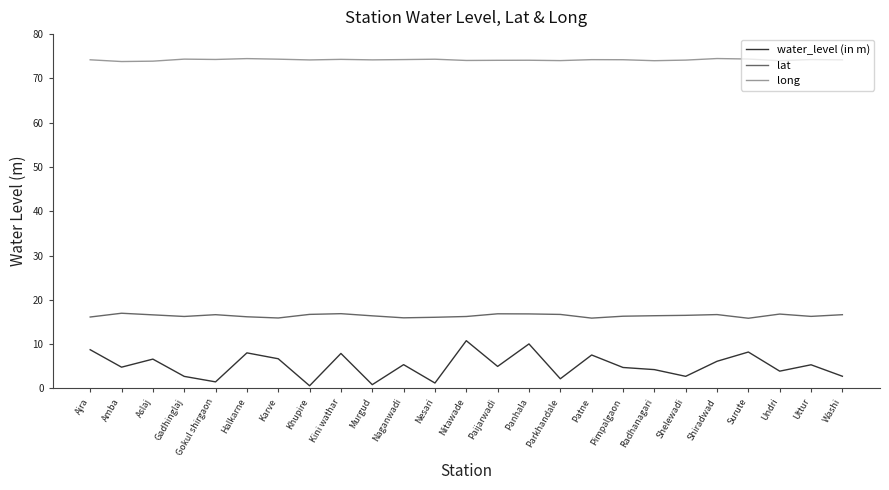

Which series has the largest total across all categories?

long